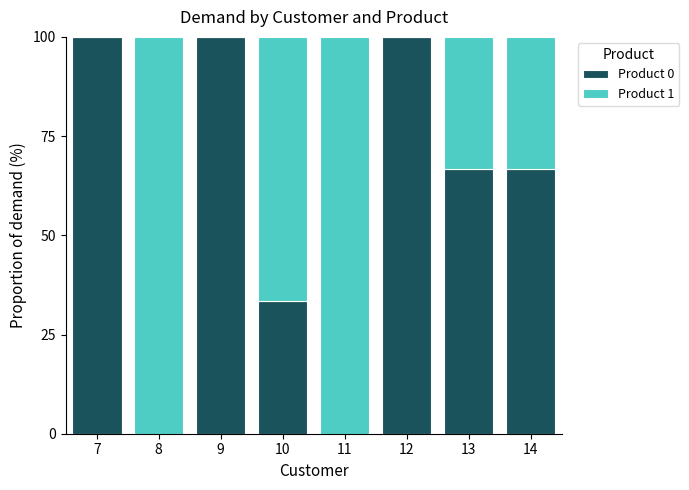

What is the sum of all Product 0 values?

466.7